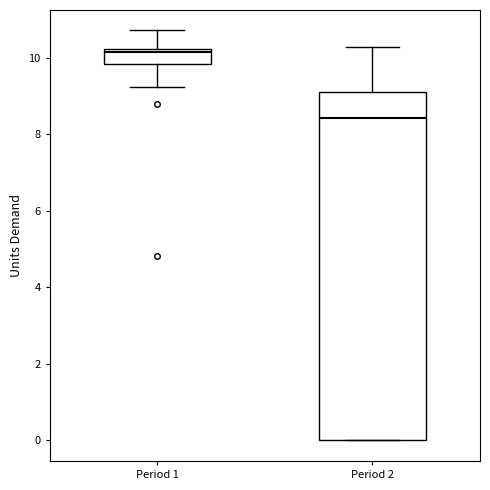

Reading left to right, transcribe this box plot: for each box, give where its median line is, the range the box spans, and where its two whiskers end, as read against the y-axis. The values are not printed on the chart, so give them approximately, as read against the axis.

Period 1: median 10.2 (just below the box's upper edge), box 9.8 to 10.2, whiskers 9.2 to 10.8
Period 2: median 8.4, box 0.0 to 9.0, whiskers 0.0 to 10.2